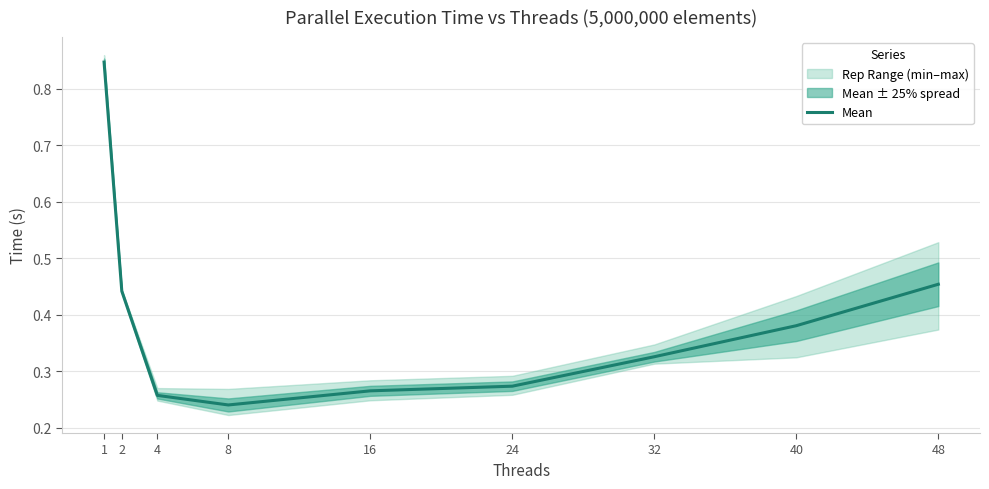

List the labels in order of value, smallest first.

8, 4, 16, 24, 32, 40, 2, 48, 1